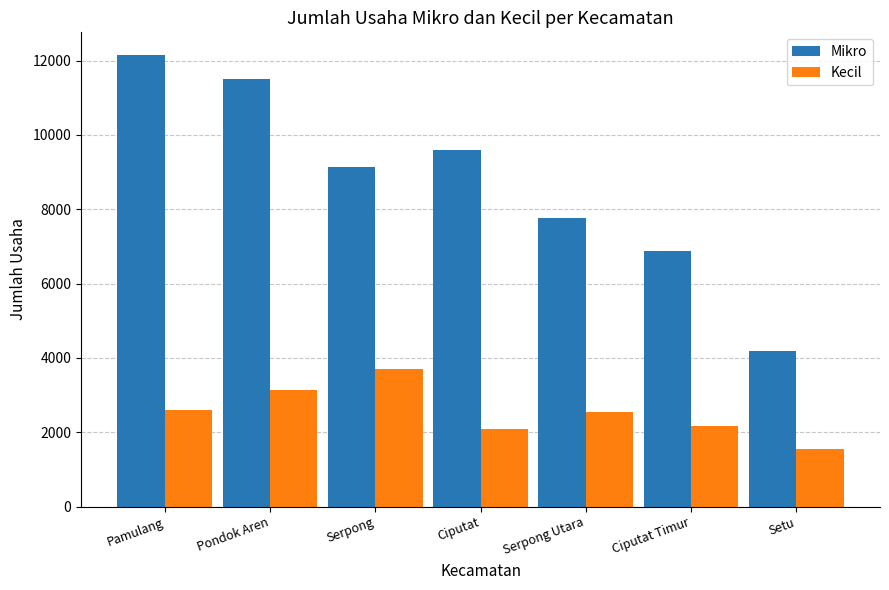

Which series changed the most between Serpong and Setu?

Mikro